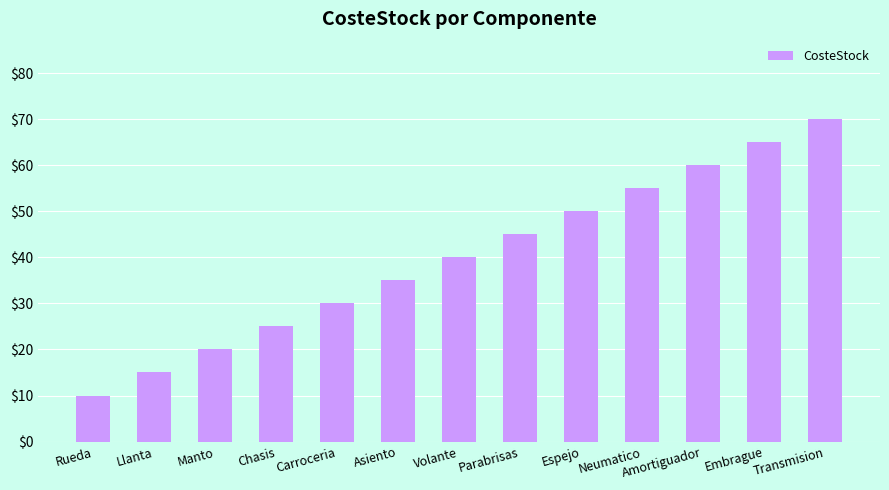

Approximately how many times larger is the value at Chasis compared to Parabrisas?

0.6